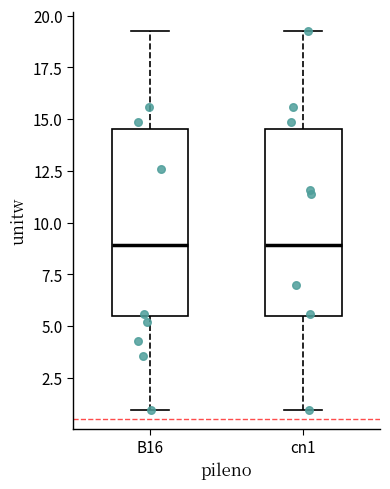

Reading left to right, transcribe this box plot: for each box, give where its median line is, the range the box spans, and where its two whiskers end, as read against the y-axis. The values are not printed on the chart, so give them approximately, as read against the axis.

B16: median 9.0, box 5.5 to 14.5, whiskers 1.0 to 19.5
cn1: median 9.0, box 5.5 to 14.5, whiskers 1.0 to 19.5